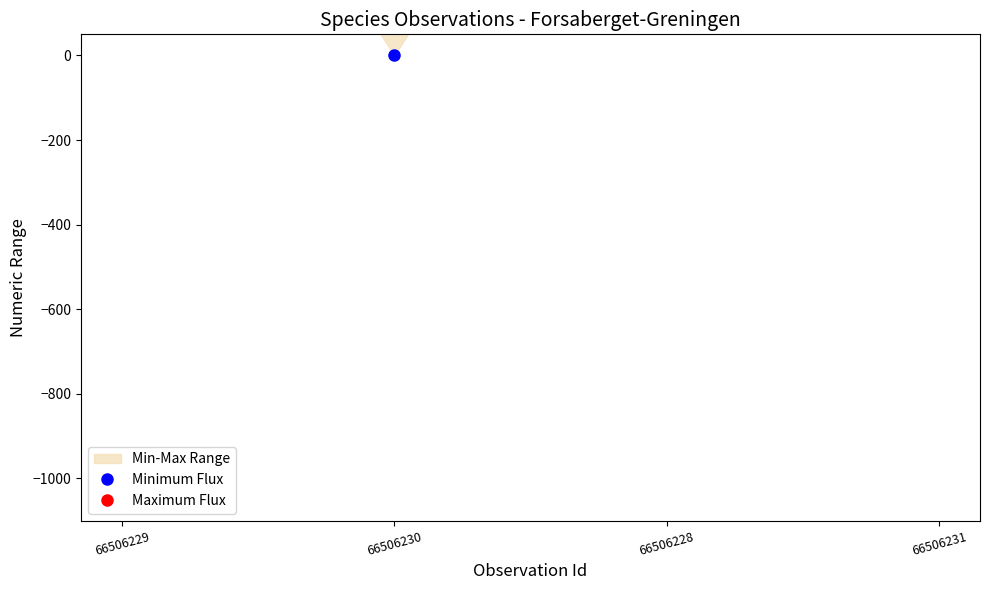

Which series has the widest spread of values?

Minimum Flux